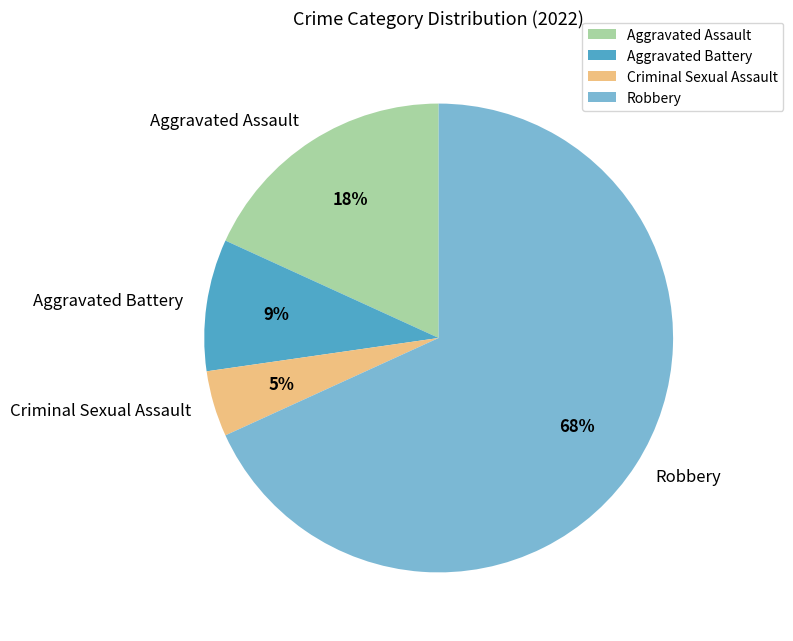

Is the sum of Robbery and Aggravated Assault greater than half?

Yes